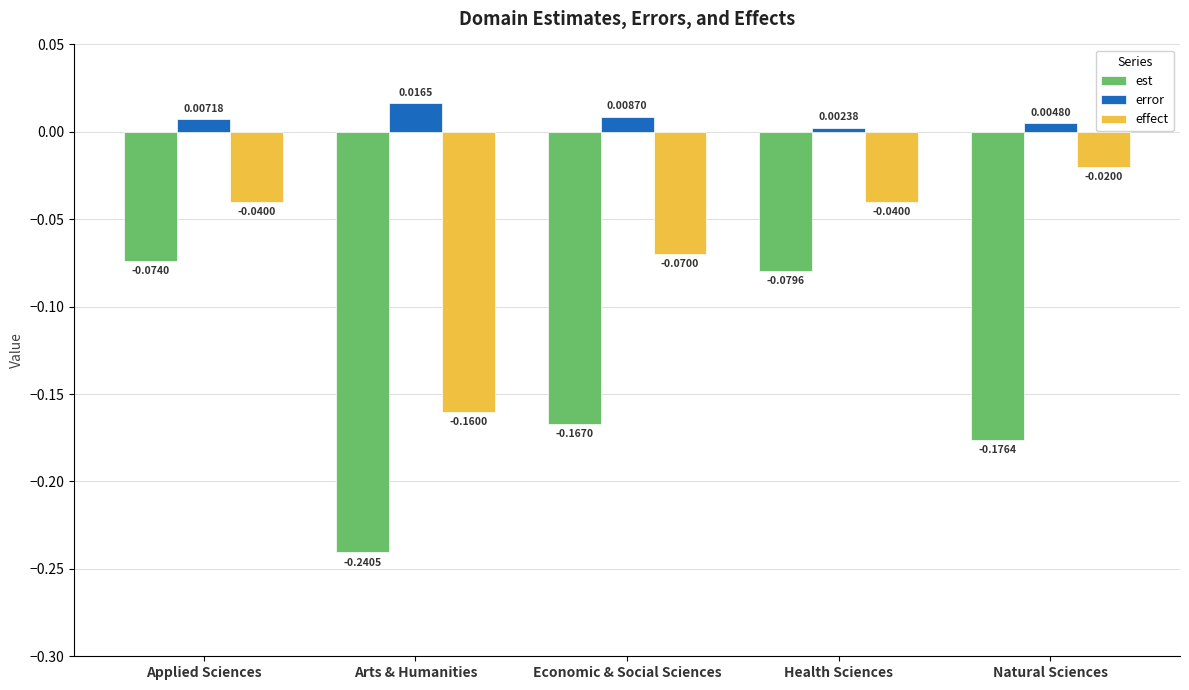

Which series has the widest spread of values?

est